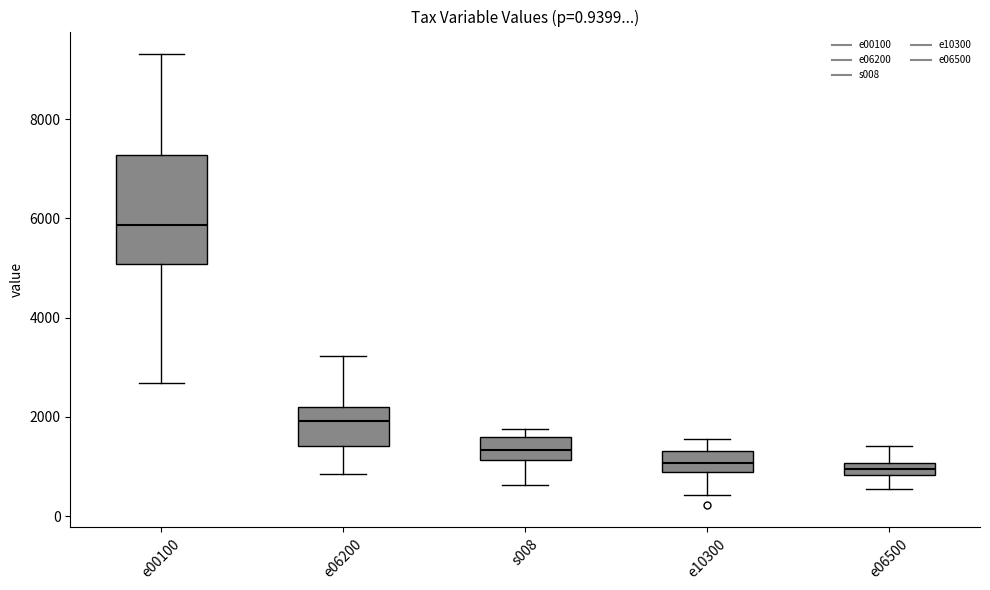

Where does the lower whisker of the box for e10300 end on the y-axis? The values are not printed on the chart, so give them approximately, as read against the axis.

400